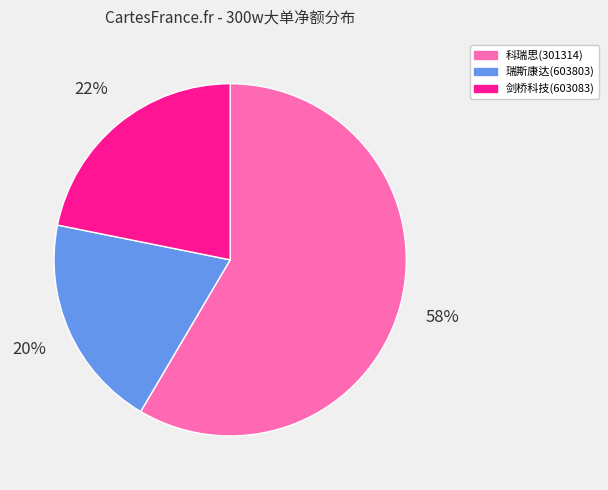

Is there a majority slice in this chart?

Yes